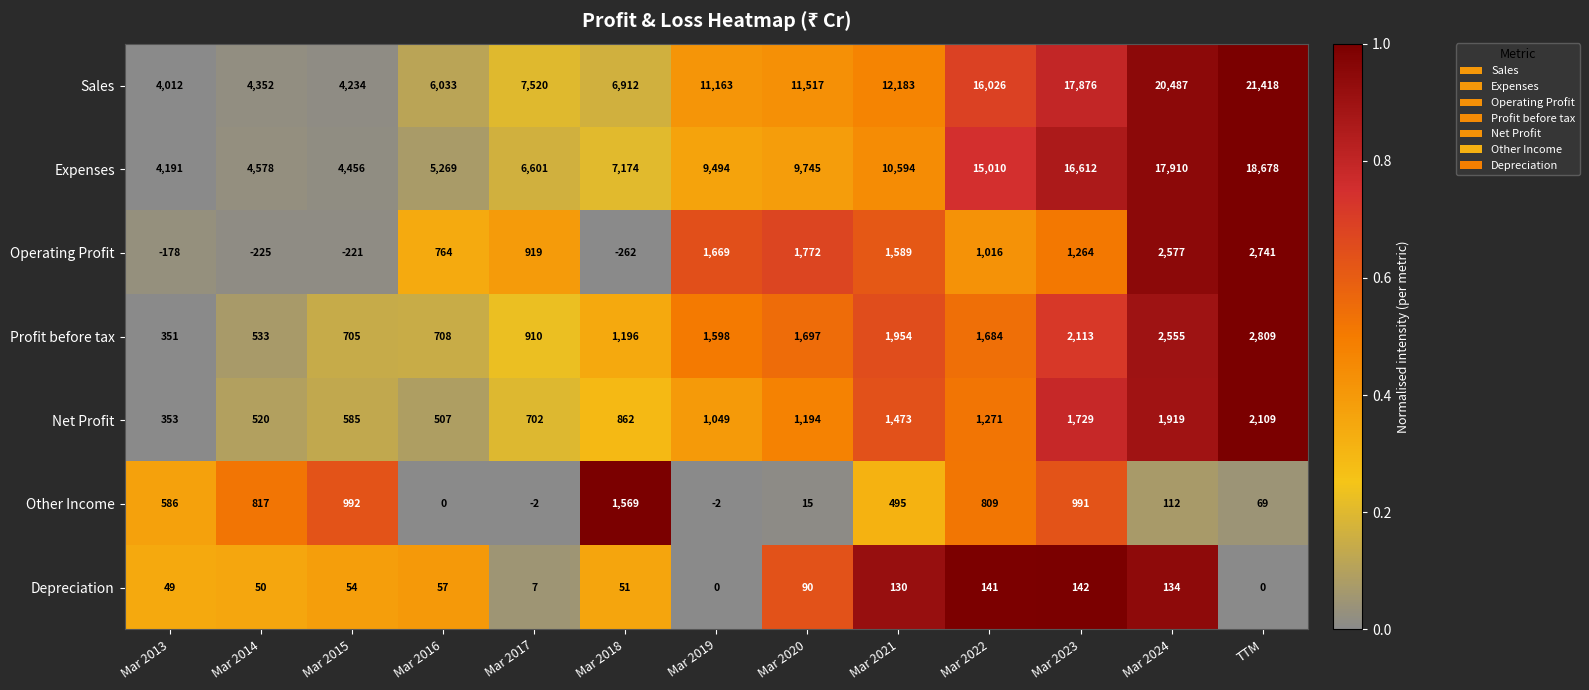

List the series in order of their peak value, highest first.

Sales, Expenses, Profit before tax, Operating Profit, Net Profit, Other Income, Depreciation